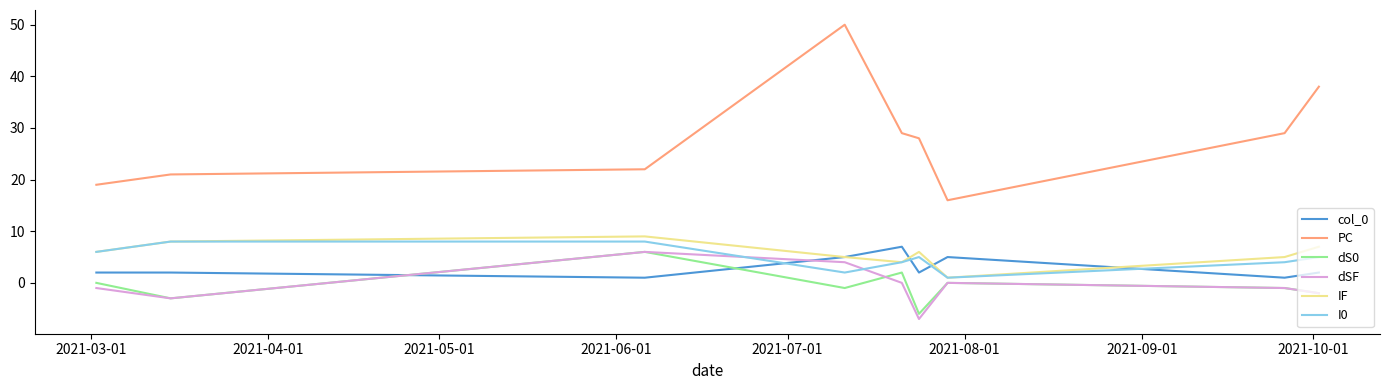

What is the difference between the second highest and minimum values in the dSF series?

11